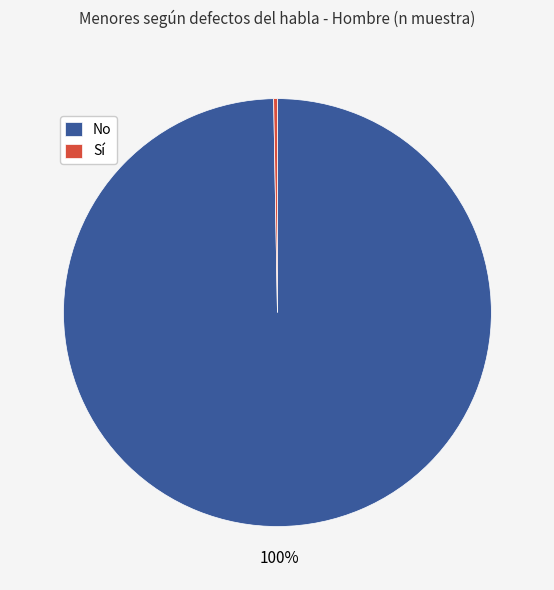

Rank the categories by value from highest to lowest.

No, Sí